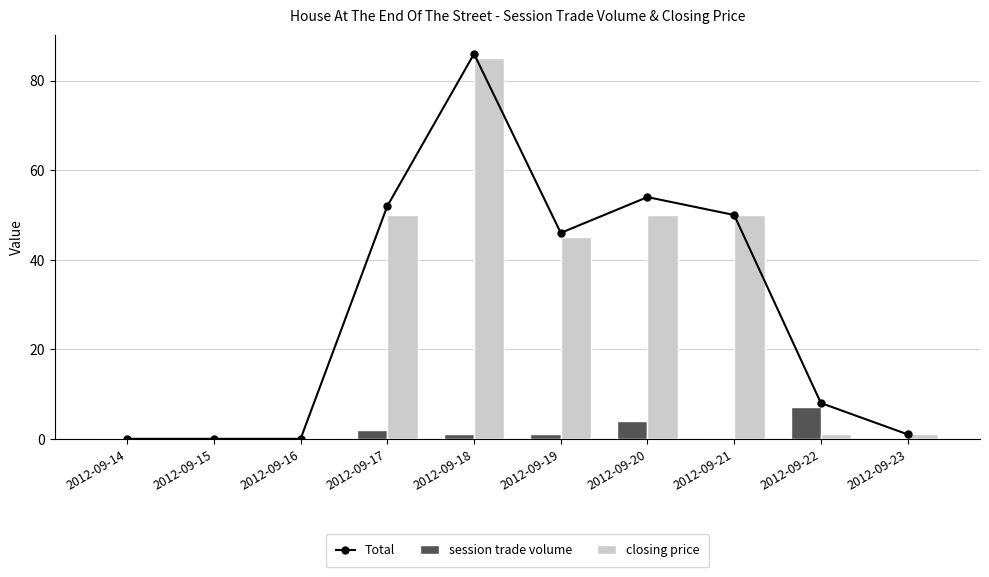

Which has a higher value, 2012-09-15 or 2012-09-18?

2012-09-18